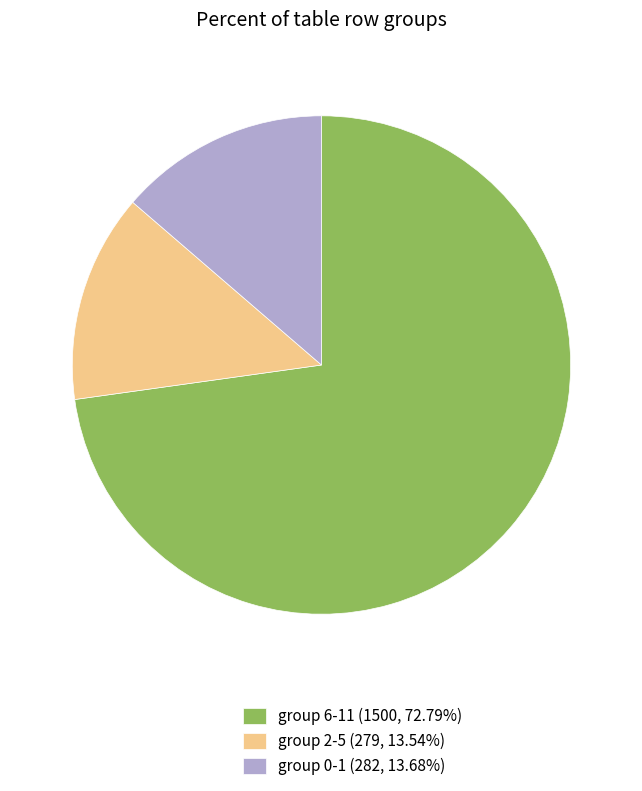

How many segments does this pie chart have?

3